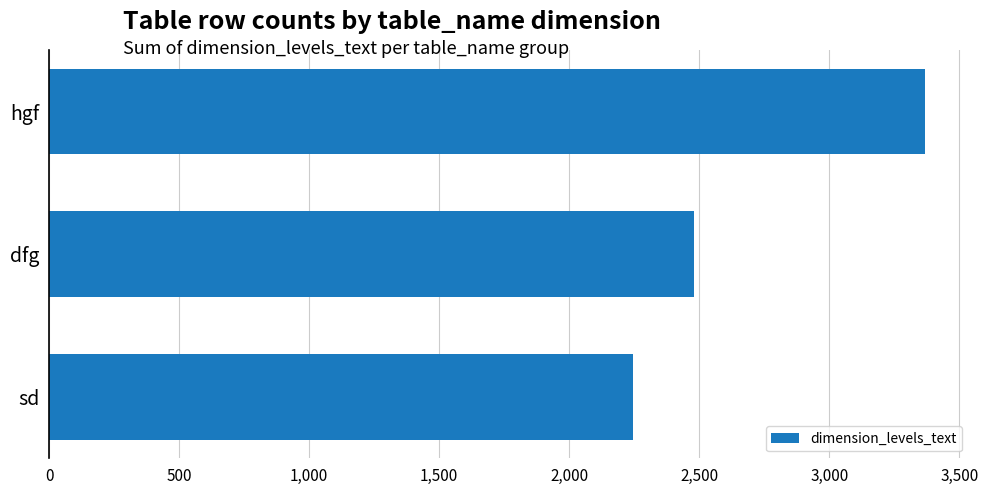

What is the label of the 3rd bar from the bottom?

hgf